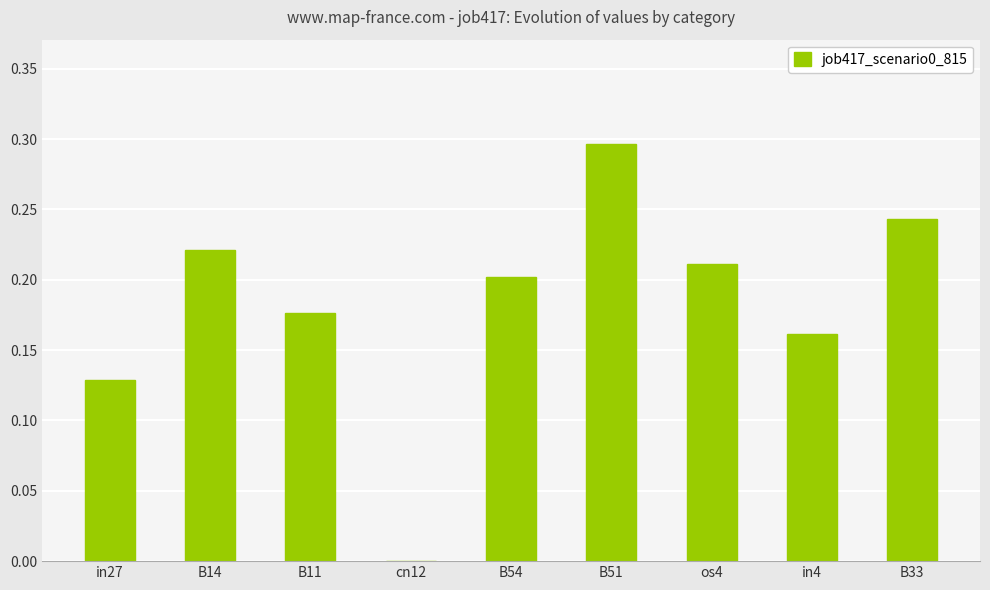

Are the bars horizontal?

No